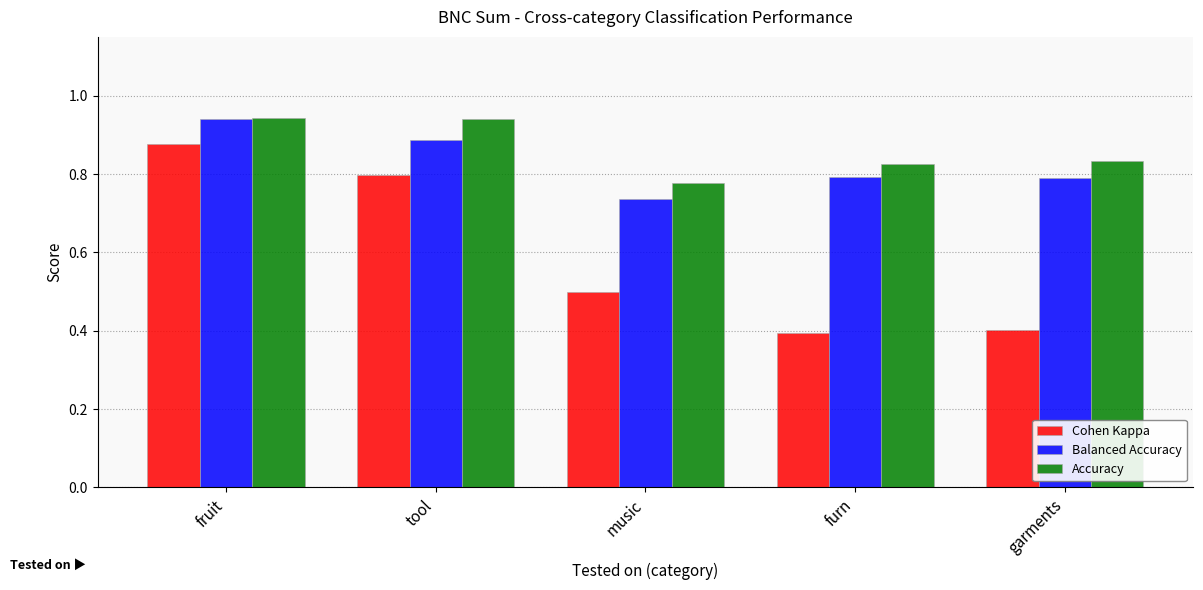

Which category has the lowest value in the Balanced Accuracy series?

music